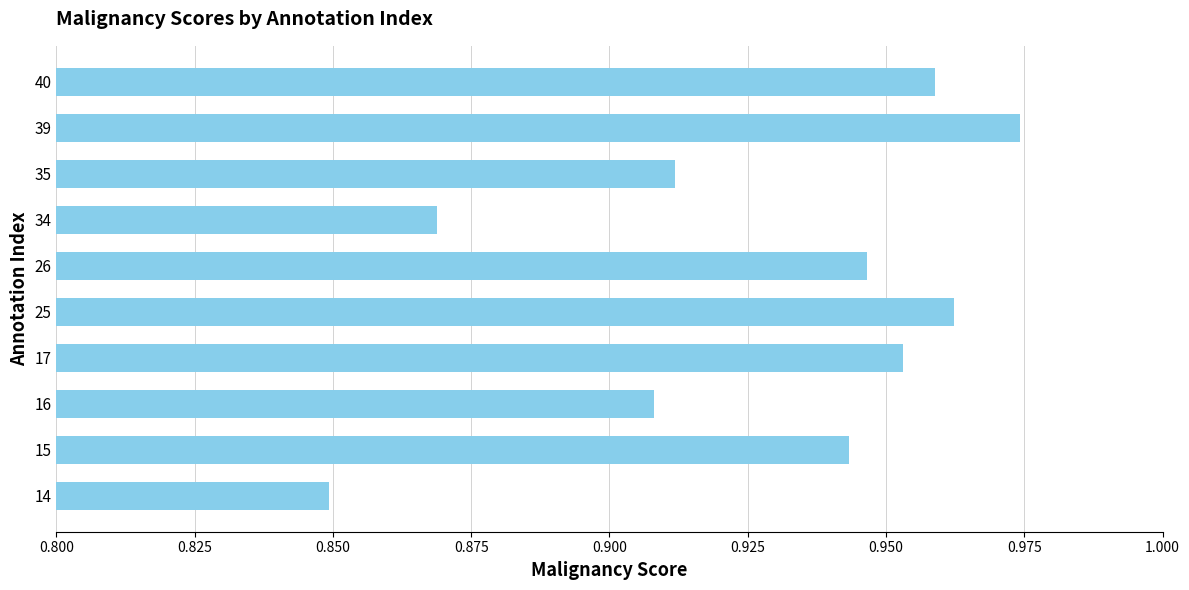

Rank the categories by value from highest to lowest.

39, 25, 40, 17, 26, 15, 35, 16, 34, 14